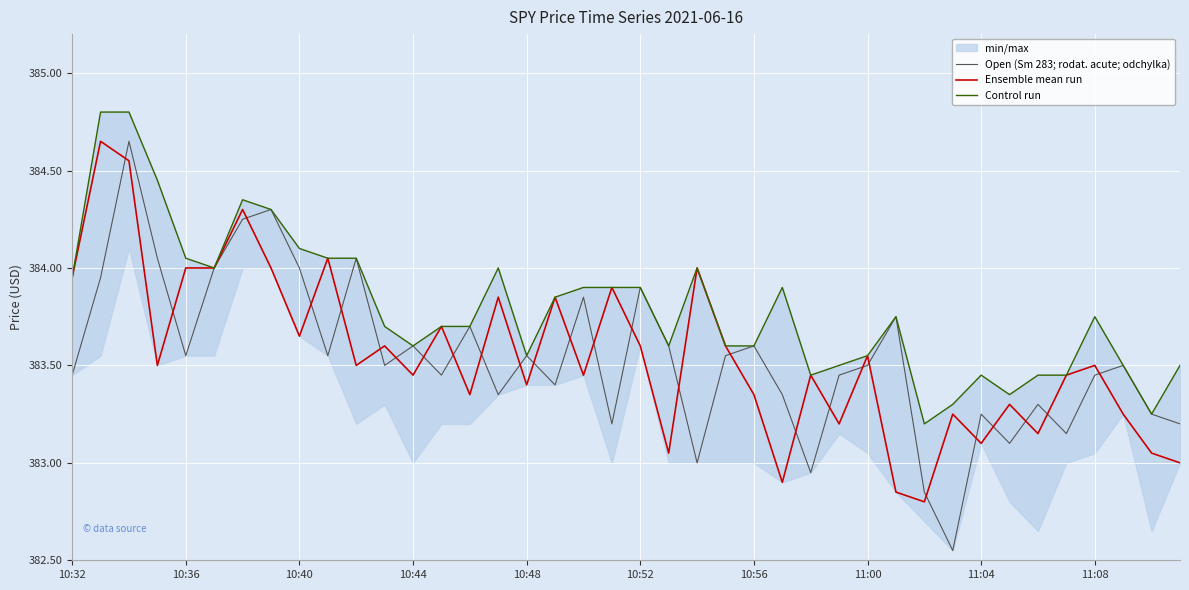

Does the chart display data point markers on the line(s)?

No